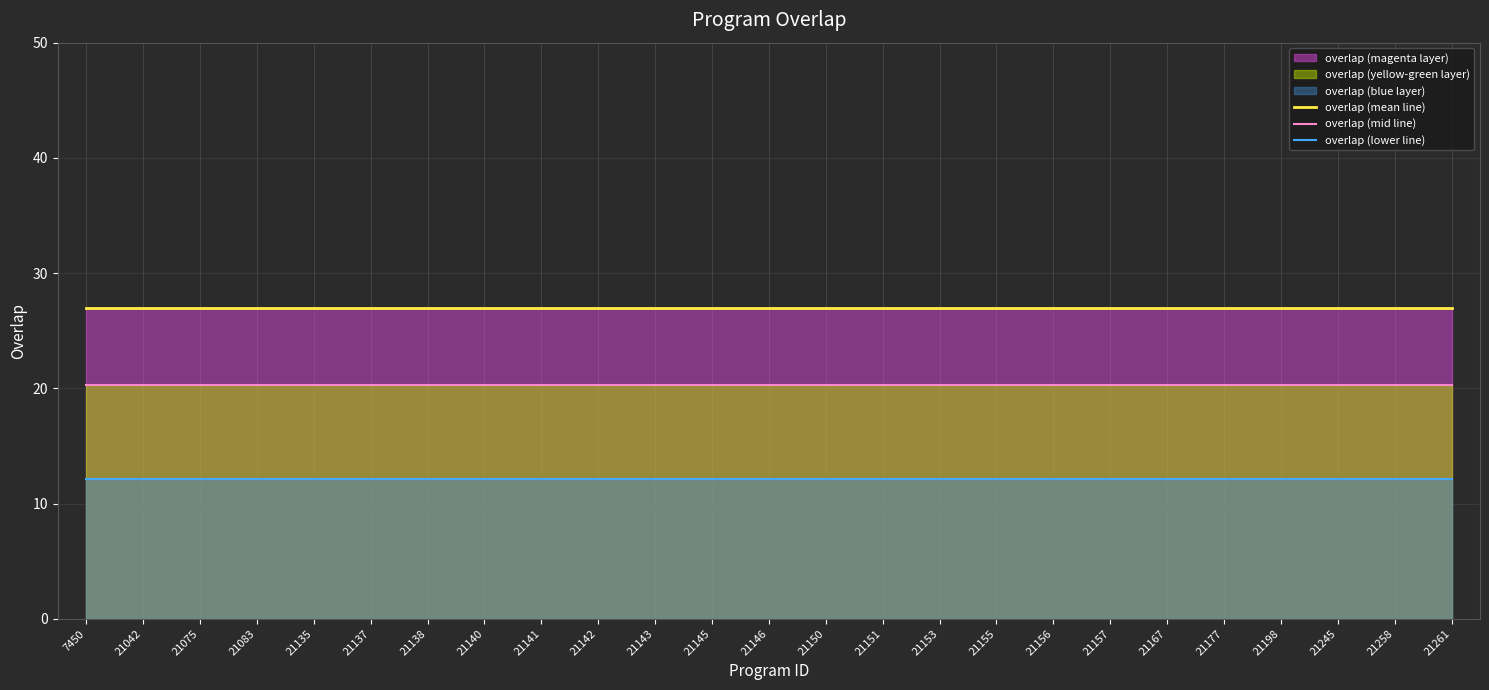

At how many categories does at least one series exceed 16?

25